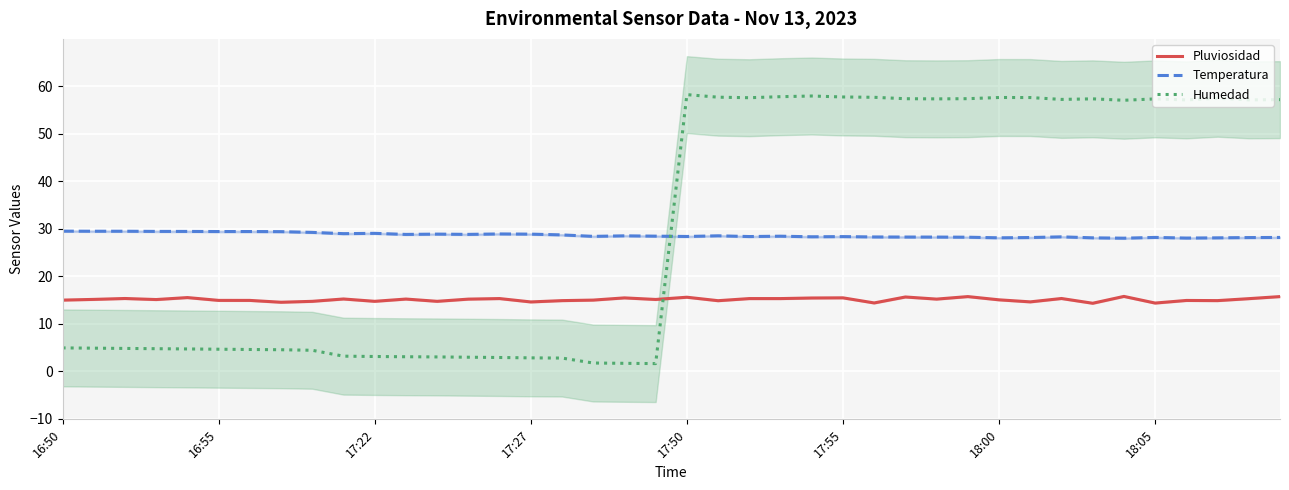

Is it true that Temperatura equals 18.1 at 17:22?

False